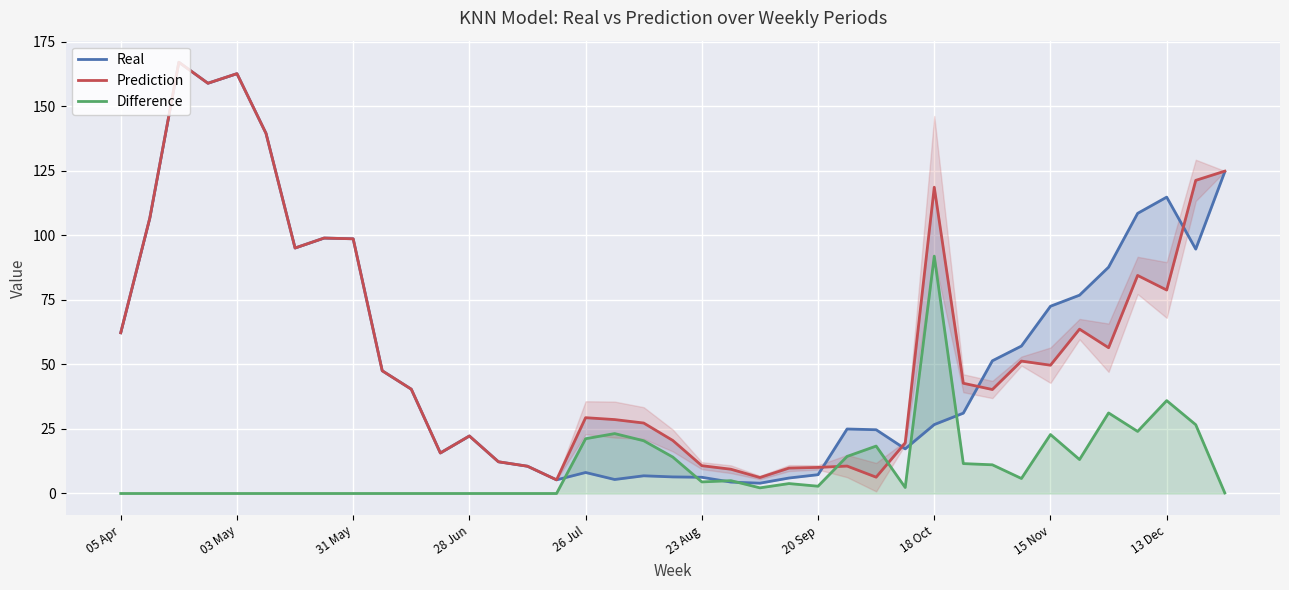

What is the average value of the Real series?

56.7